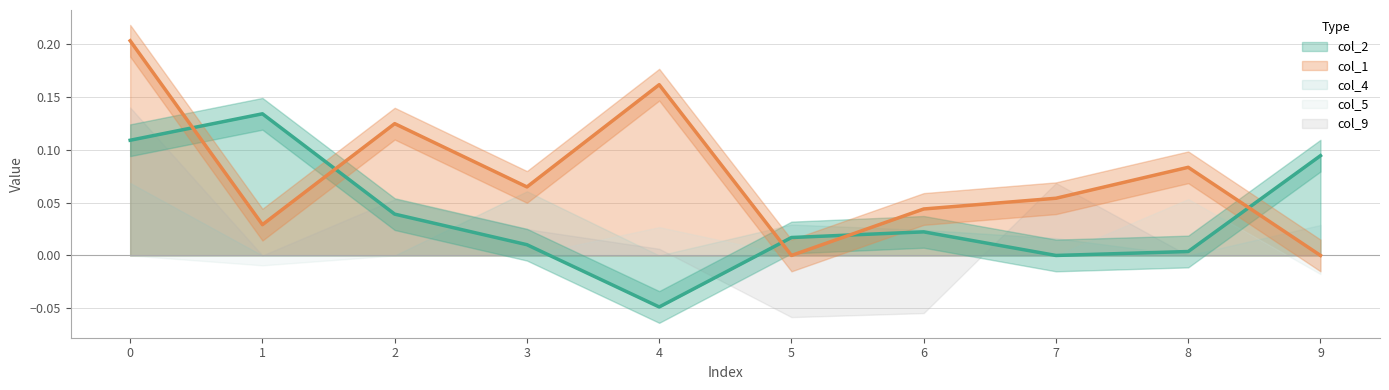

At how many categories does at least one series exceed 0?

10